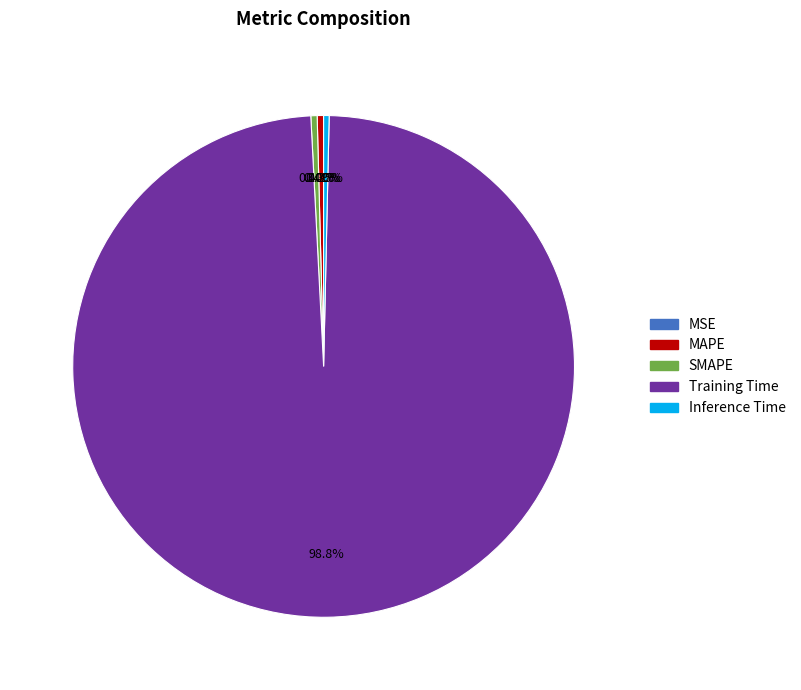

What is the largest slice in the pie chart?

Training Time